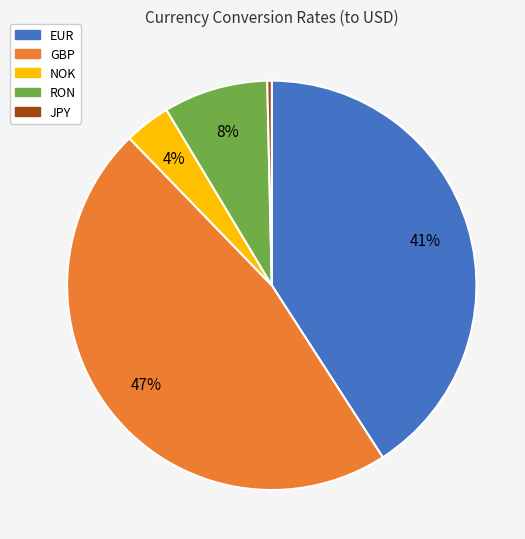

Between EUR and GBP, which is larger?

GBP